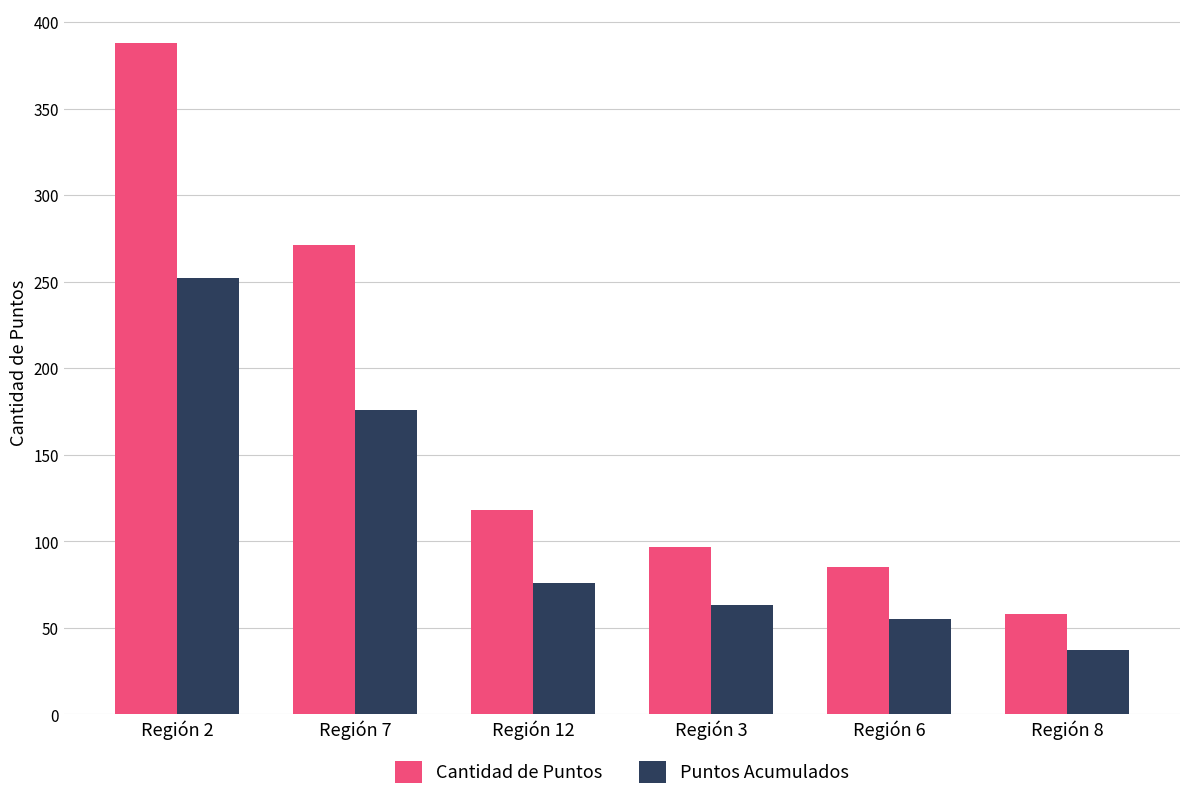

True or false: Puntos Acumulados has a value of 63 at Región 3.

True